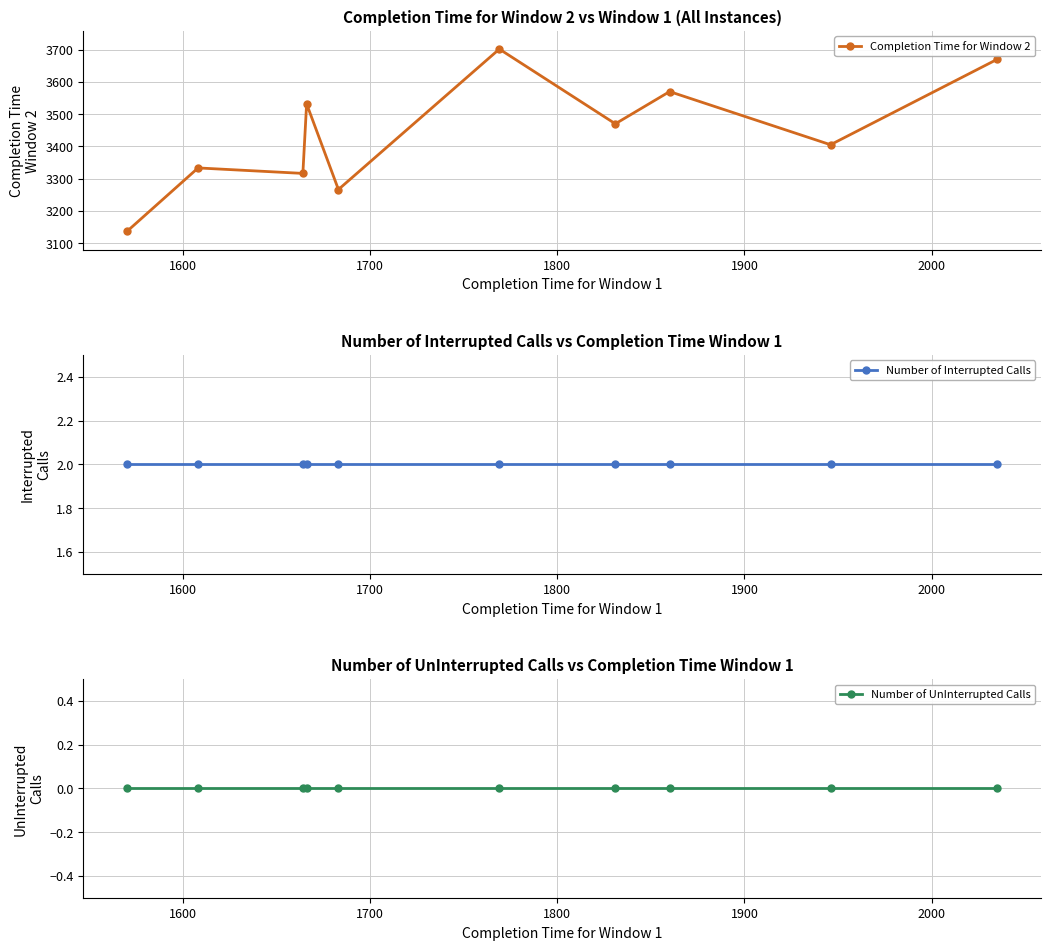

Which series changed the most between 1500 and 7?

Completion Time for Window 2